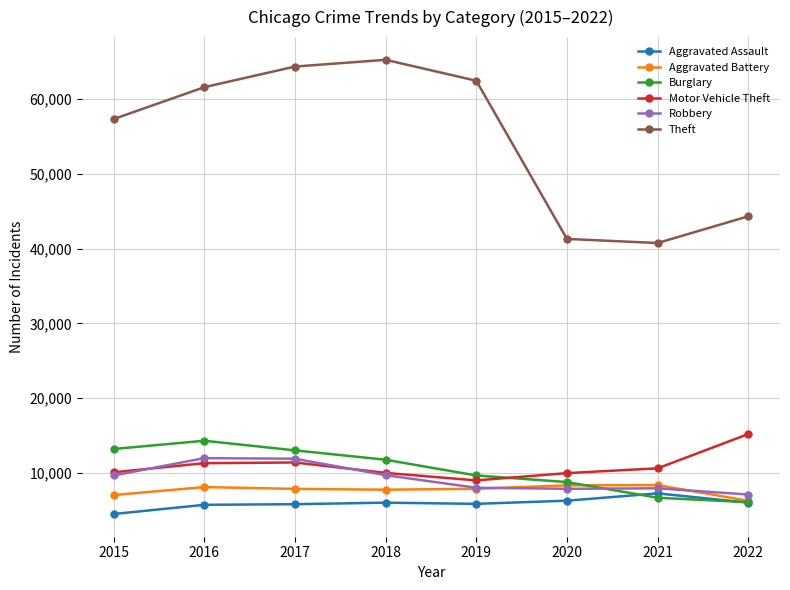

What is the total value across all series at 2015?

101738